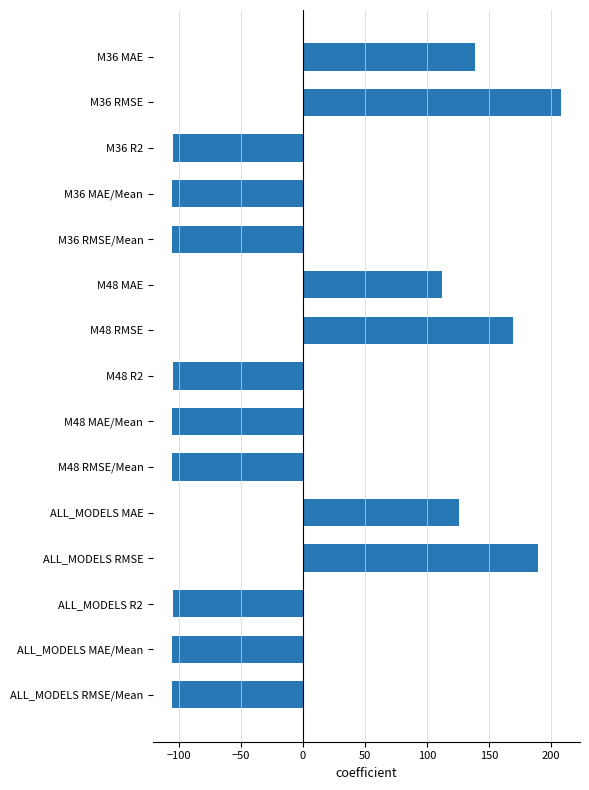

Approximately how many times larger is the value at M36 RMSE compared to M36 MAE?

1.5